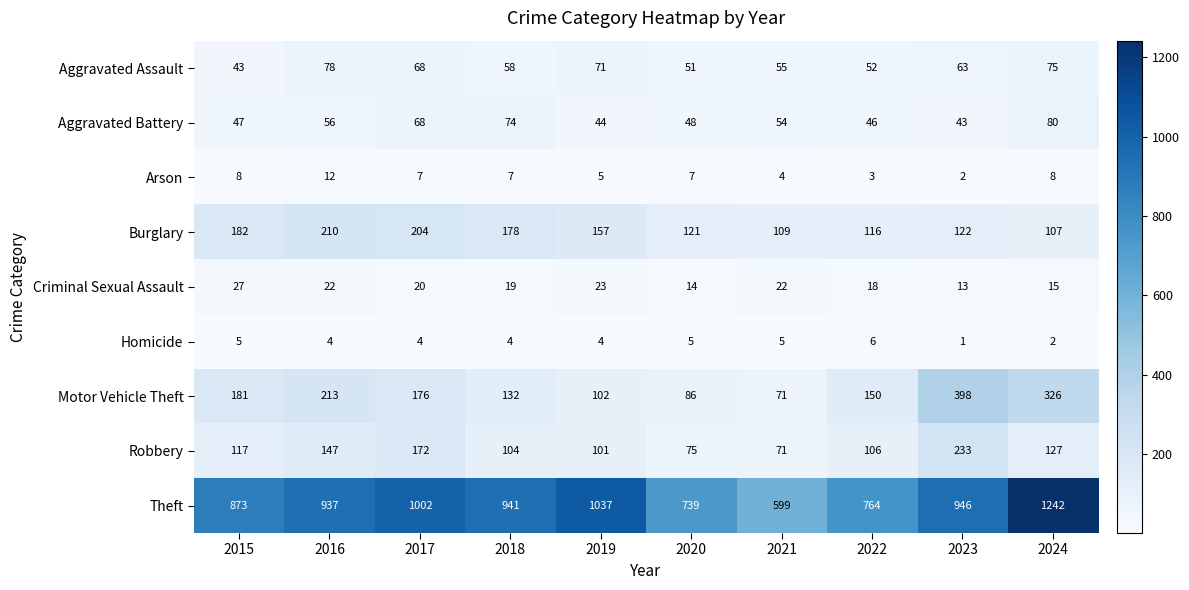

The Theft series shows 1242 at 2024. True or false?

True